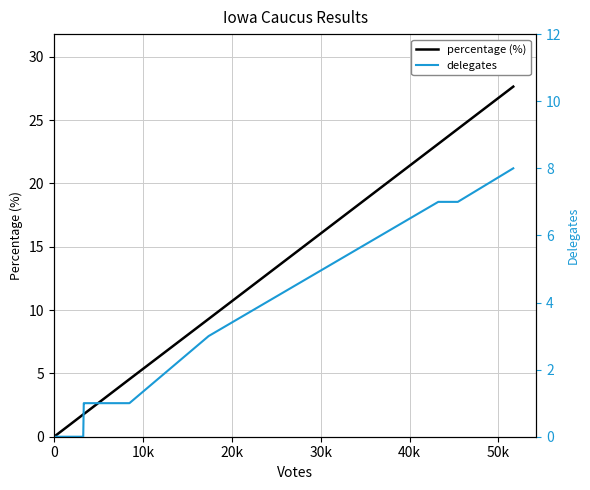

True or false: delegates has more than 0 points higher than both neighbors.

False